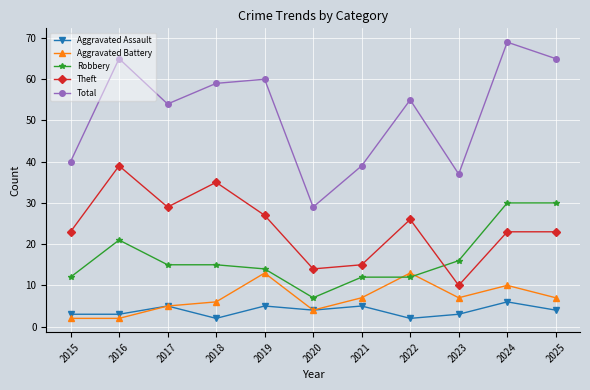

At which label does Aggravated Assault first exceed 4?

2017